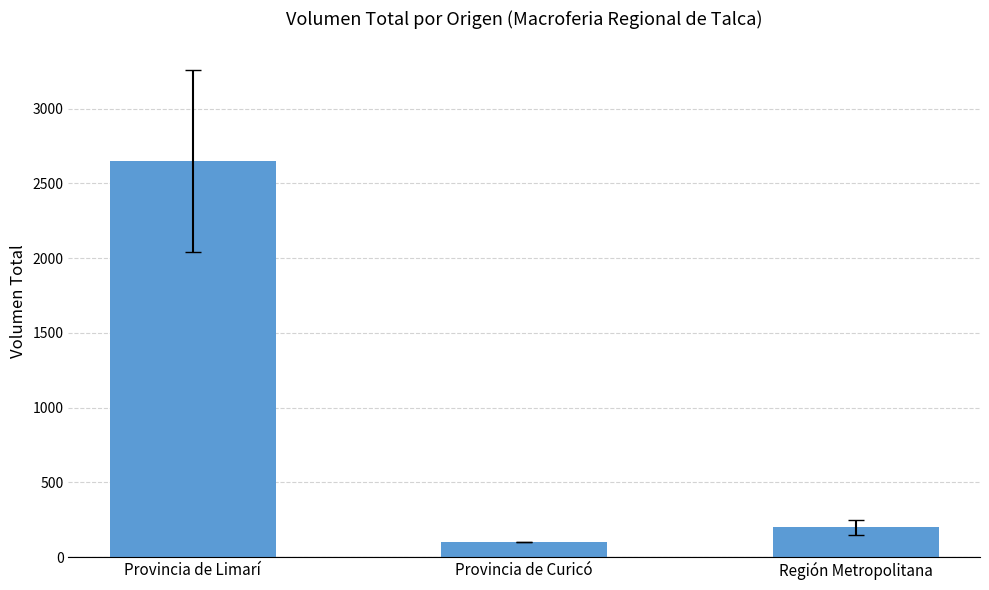

What is the sum of the values at Provincia de Limarí and Provincia de Curicó?

2750